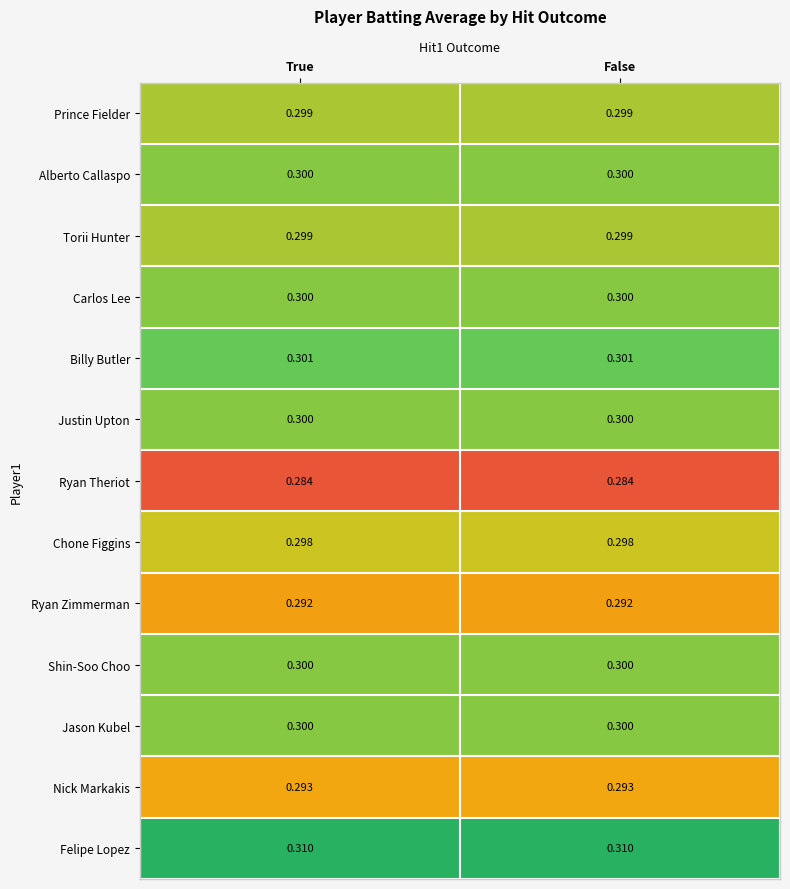

Which series has the largest total across all categories?

Felipe Lopez